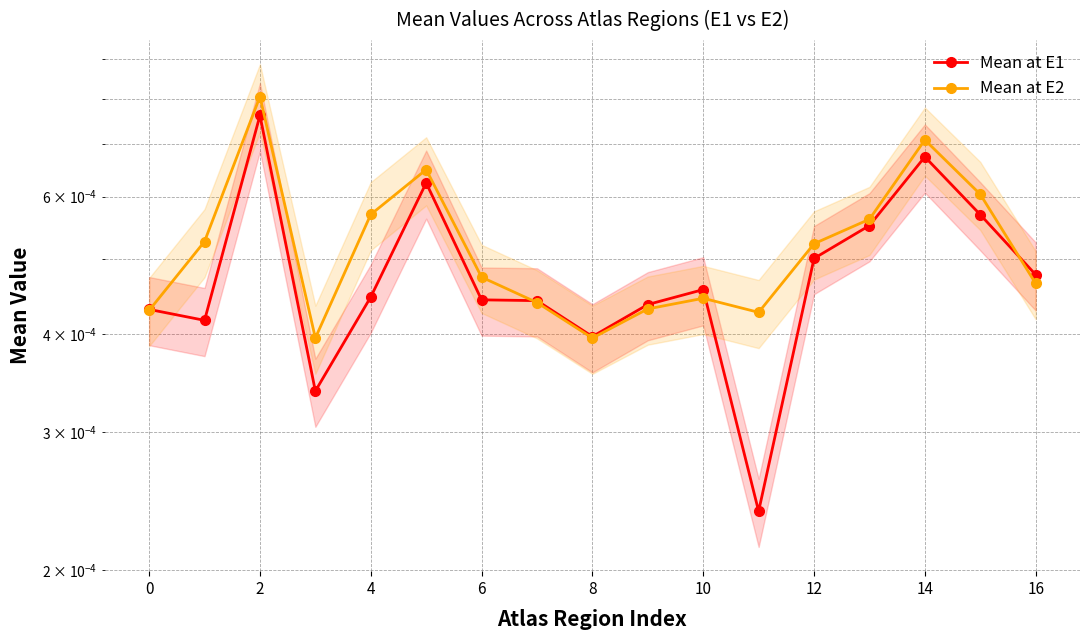

Is the value of Mean at E1 at 10 greater than the value of Mean at E2 at 8?

Yes